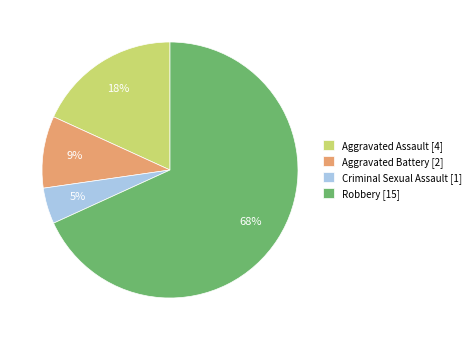

Between Aggravated Battery and Criminal Sexual Assault, which is larger?

Aggravated Battery